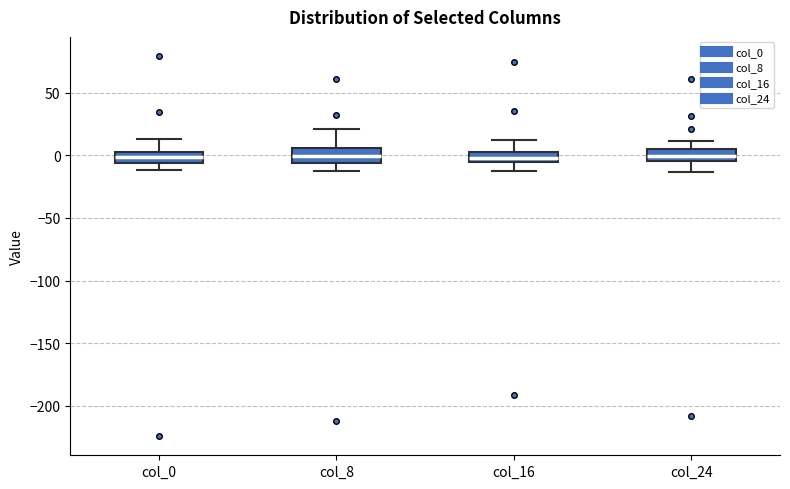

Reading left to right, transcribe this box plot: for each box, give where its median line is, the range the box spans, and where its two whiskers end, as read against the y-axis. The values are not printed on the chart, so give them approximately, as read against the axis.

col_0: median 0 (inside the box), box -5 to 0, whiskers -10 to 15
col_8: median 0, box -5 to 5, whiskers -15 to 20
col_16: median 0, box -5 to 5, whiskers -15 to 10
col_24: median 0, box -5 to 5, whiskers -15 to 10